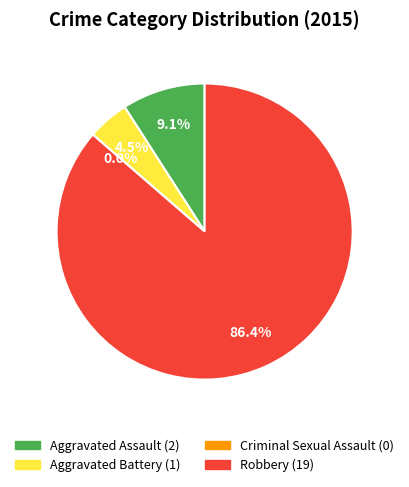

How many slices are in this pie chart?

4